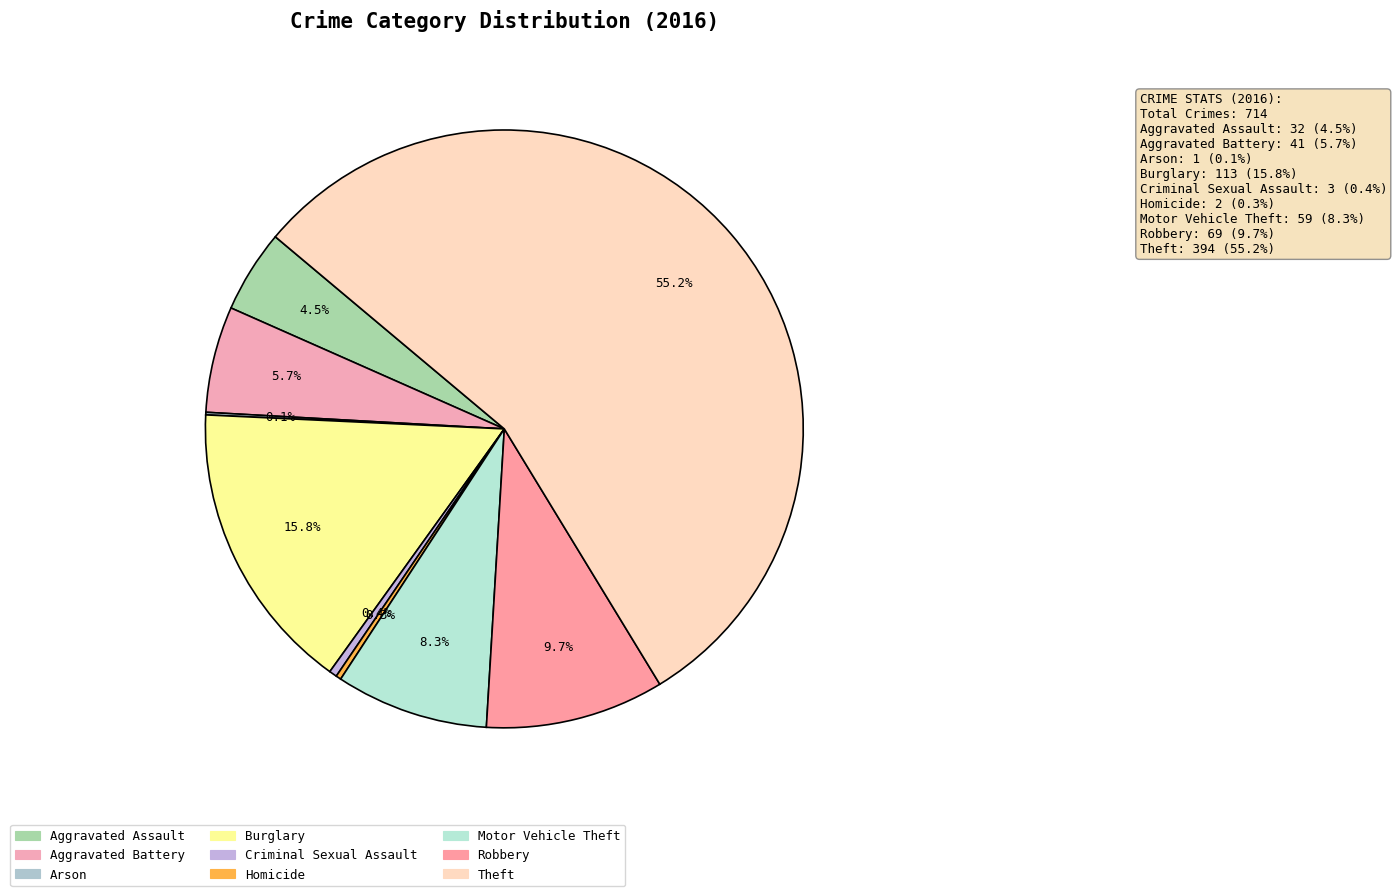

Combined, what portion of the pie is Aggravated Assault and Aggravated Battery?

10.2%